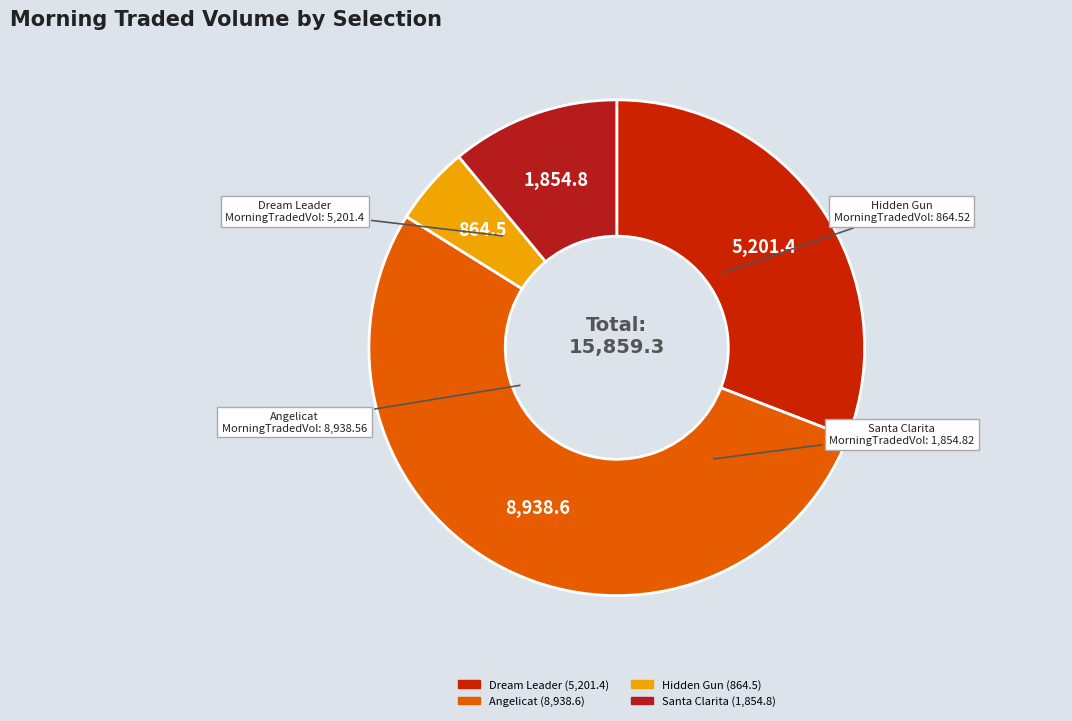

Is the sum of Dream Leader and Hidden Gun greater than half?

No